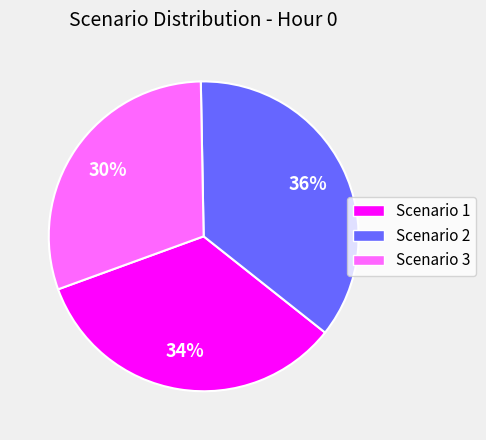

Does any single category account for the majority?

No